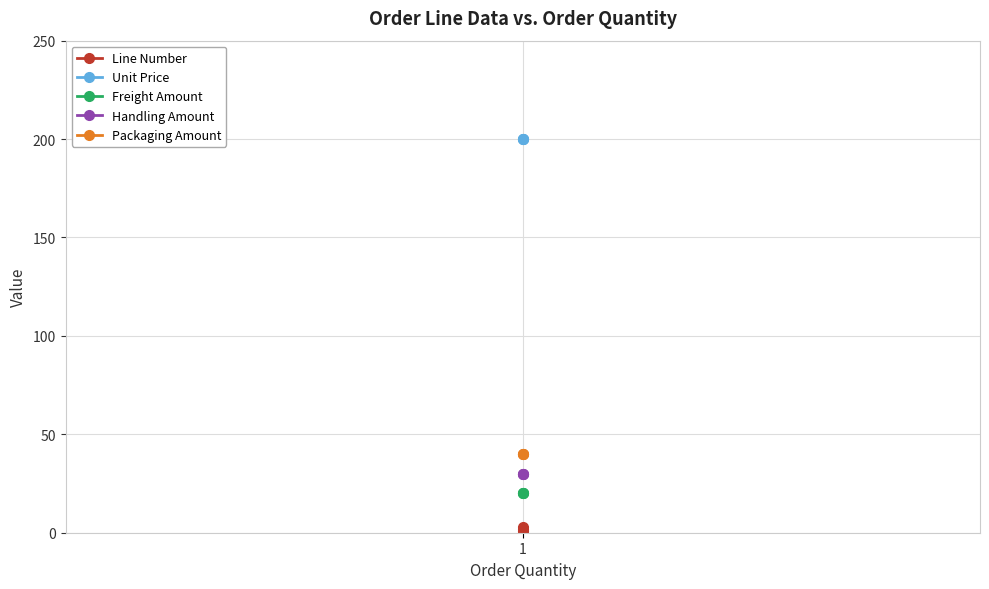

Count the number of data series in this chart.

5